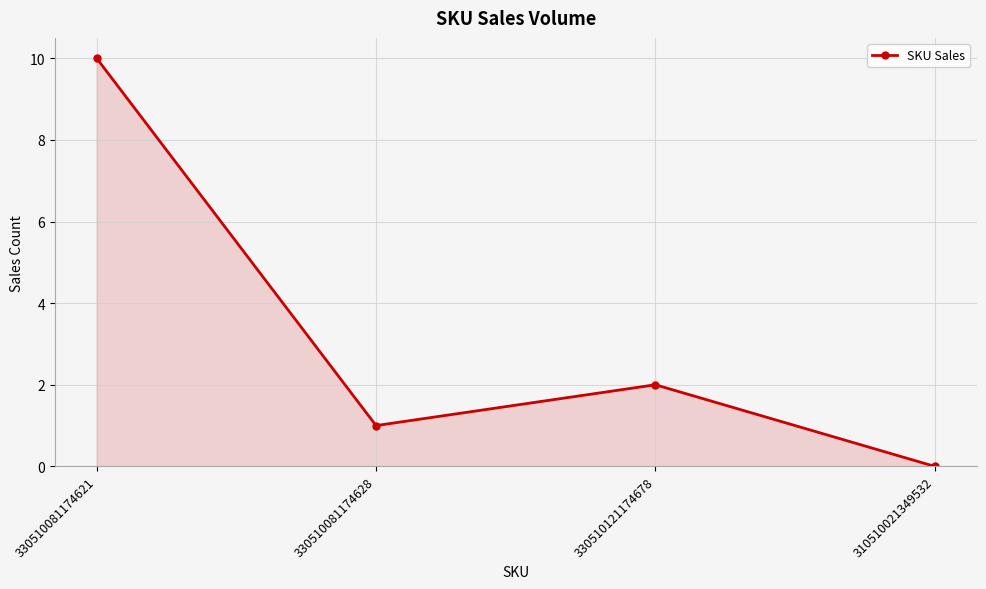

List the labels in order of value, smallest first.

310510021349532, 330510081174628, 330510121174678, 330510081174621